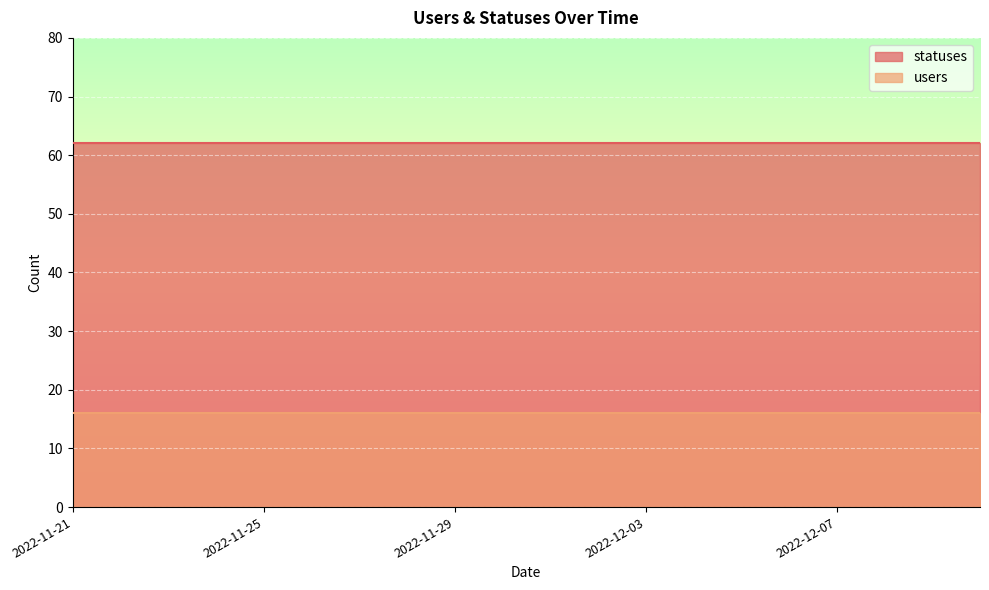

True or false: users and statuses intersect in this chart.

False